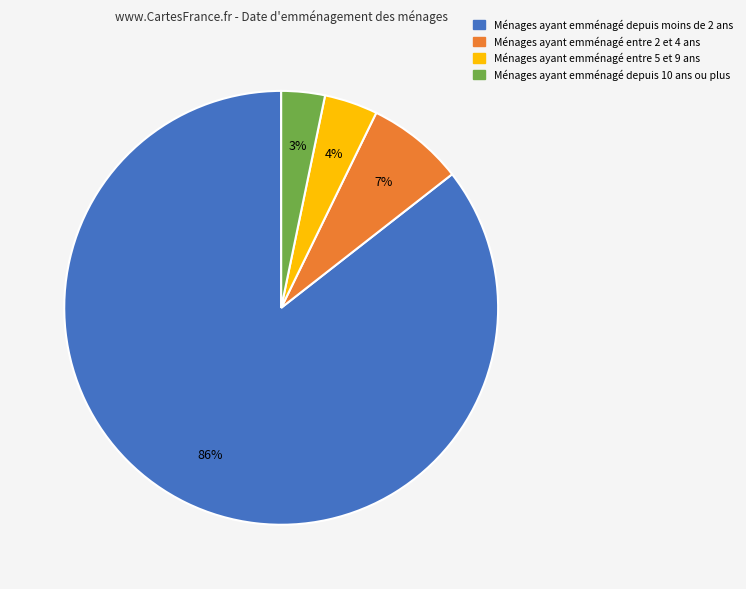

To the nearest percent, what is the average slice percentage?

25%